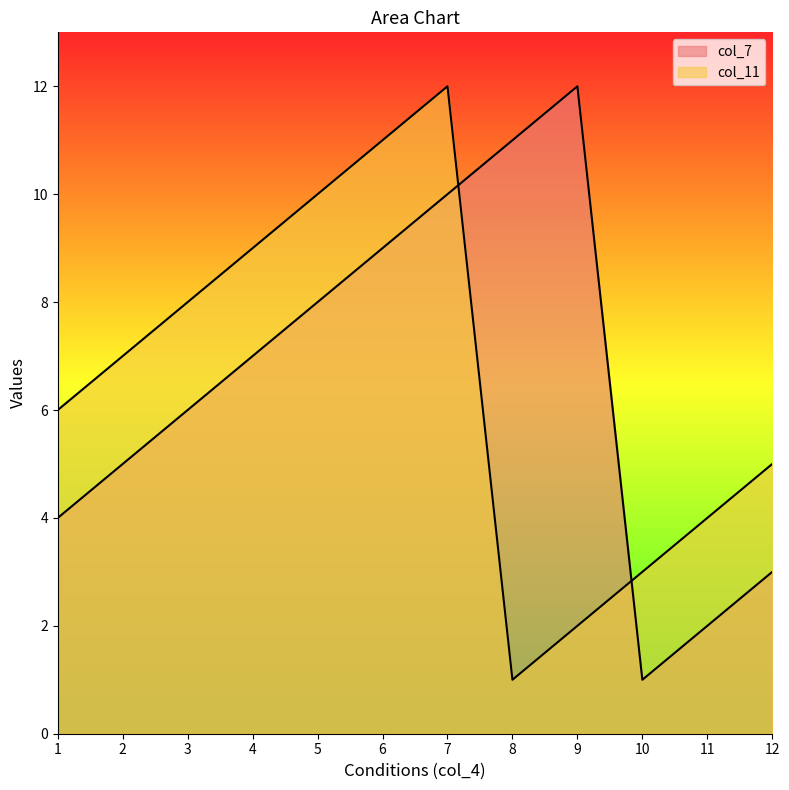

Where is the first local minimum for col_11?

8